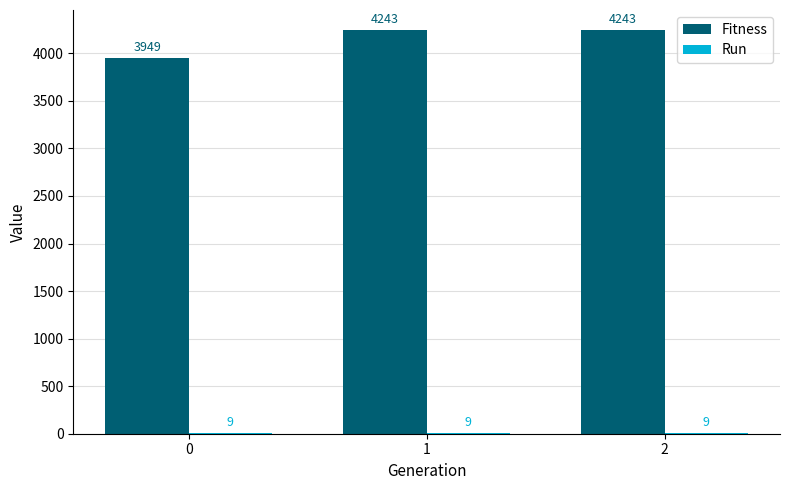

Is it true that Fitness equals 2083 at 0?

False